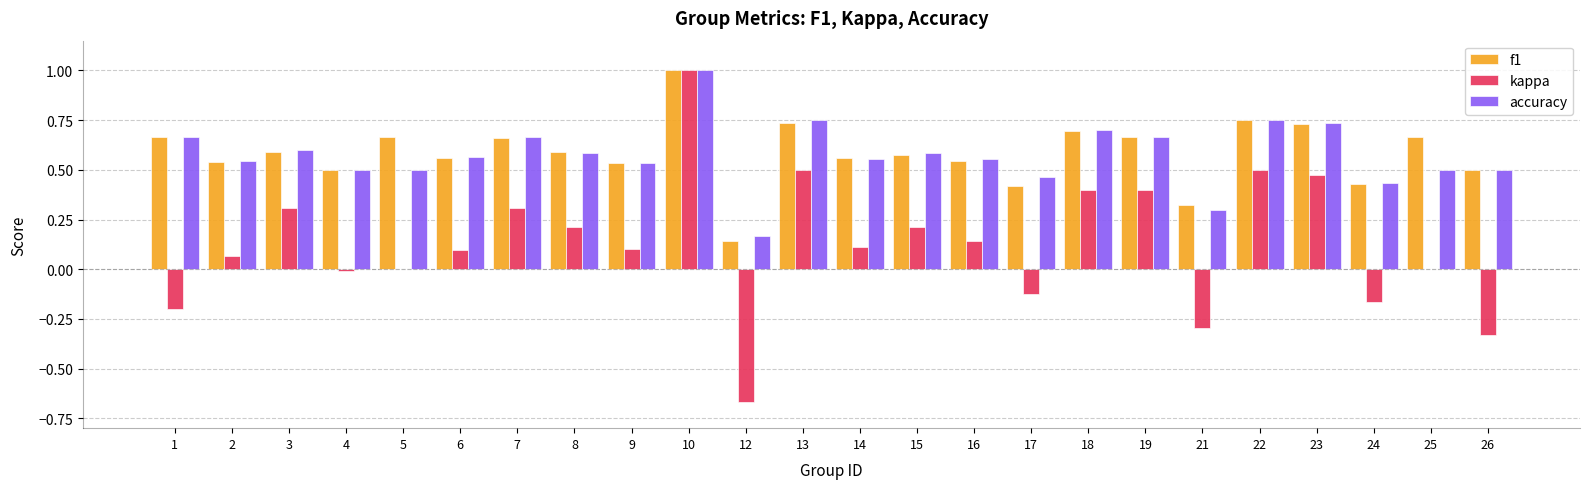

Is it true that f1 equals 0.2 at 3?

False